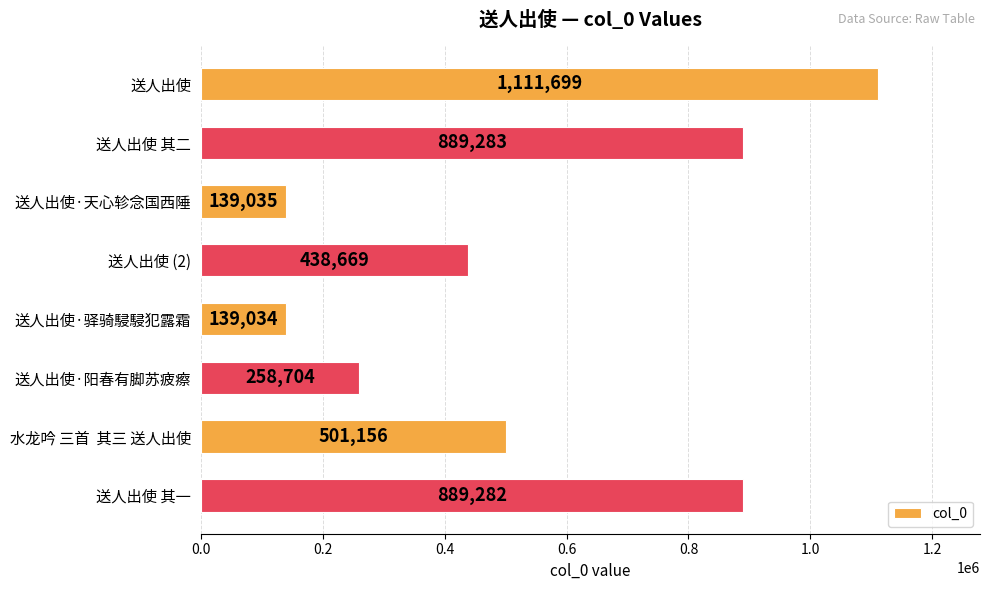

Is it true that the value at 送人出使 is 1111699?

True